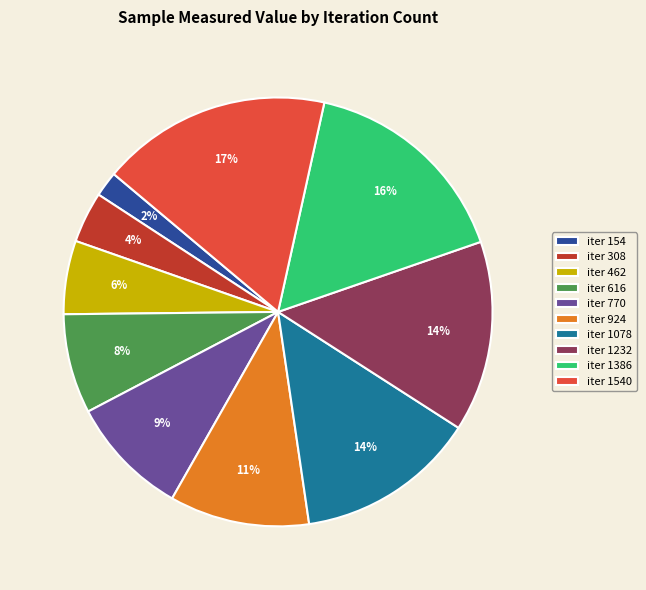

Does any single category account for the majority?

No